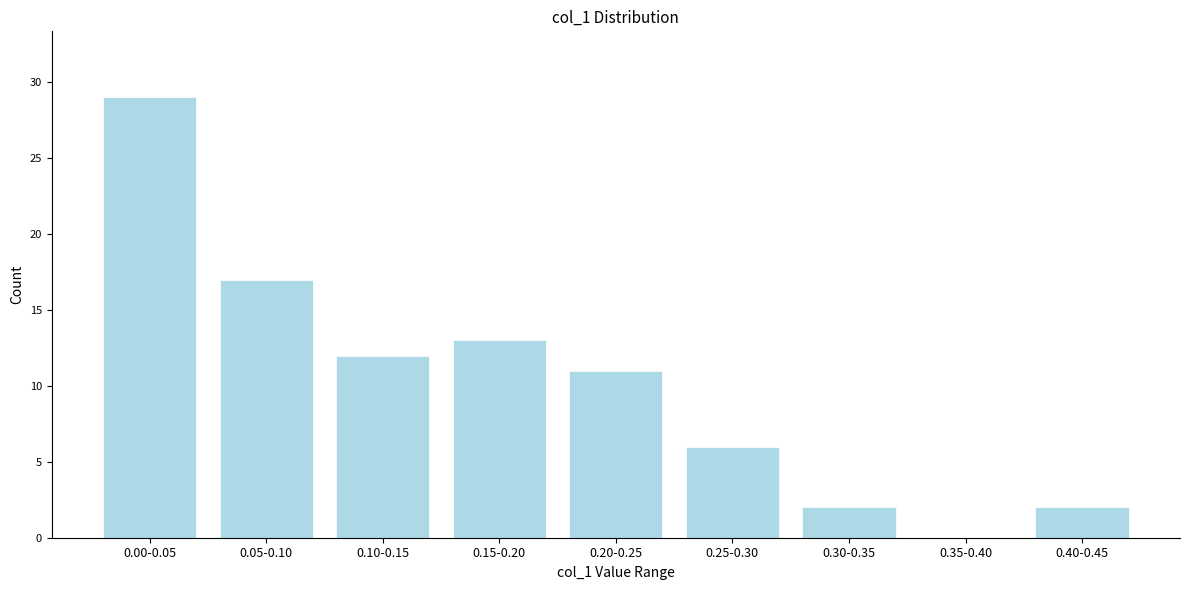

Reading left to right, transcribe all the data shown in this chart.

0.00-0.05=29	0.05-0.10=17	0.10-0.15=12	0.15-0.20=13	0.20-0.25=11	0.25-0.30=6	0.30-0.35=2	0.35-0.40=0	0.40-0.45=2